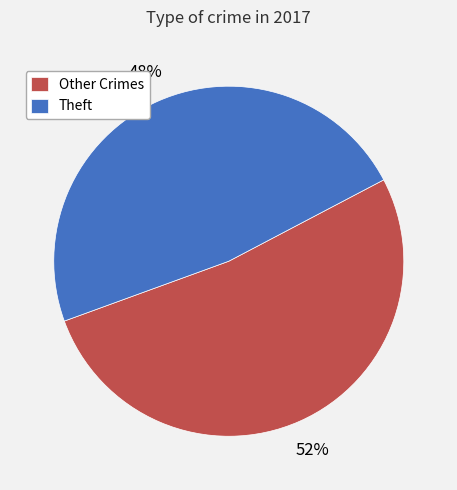

Is it true that Theft is 48% of the pie?

True